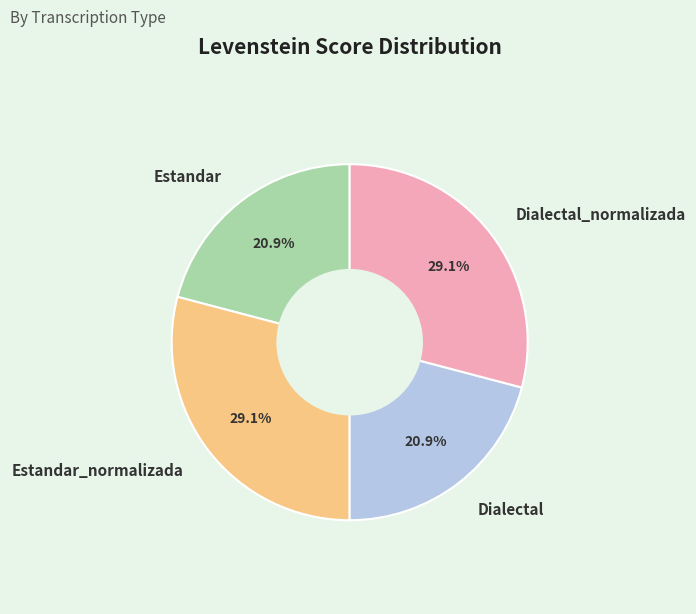

How much of the chart is everything except Estandar_normalizada?

70.9%